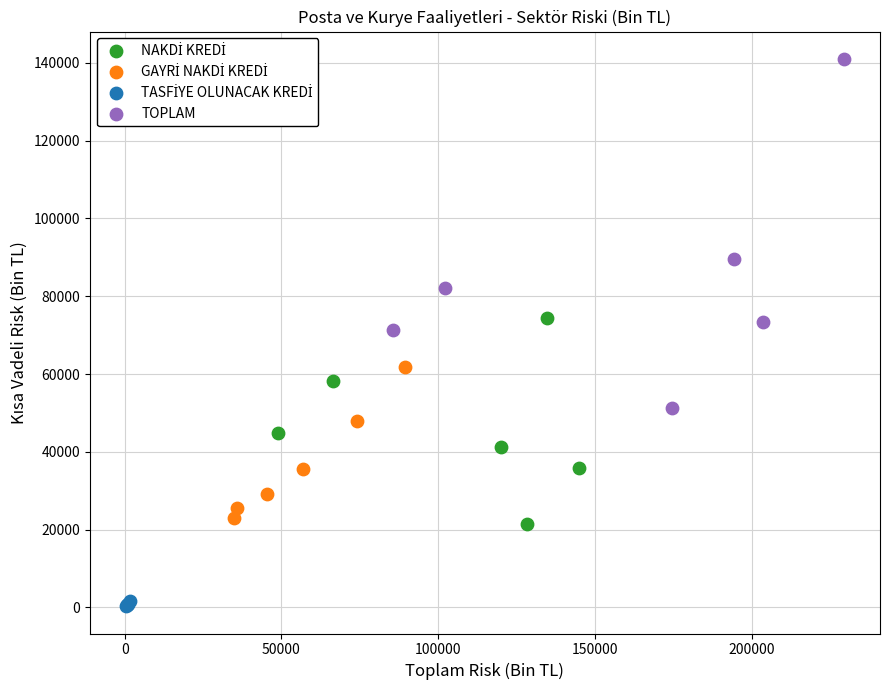

Which series contains the highest Y value?

TOPLAM